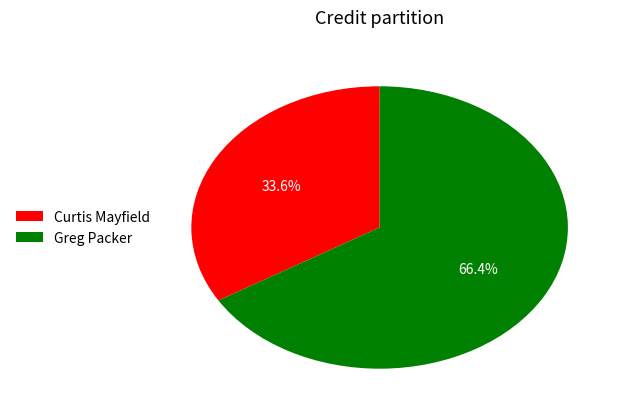

What percentage is the Curtis Mayfield slice, to the nearest percent?

34%